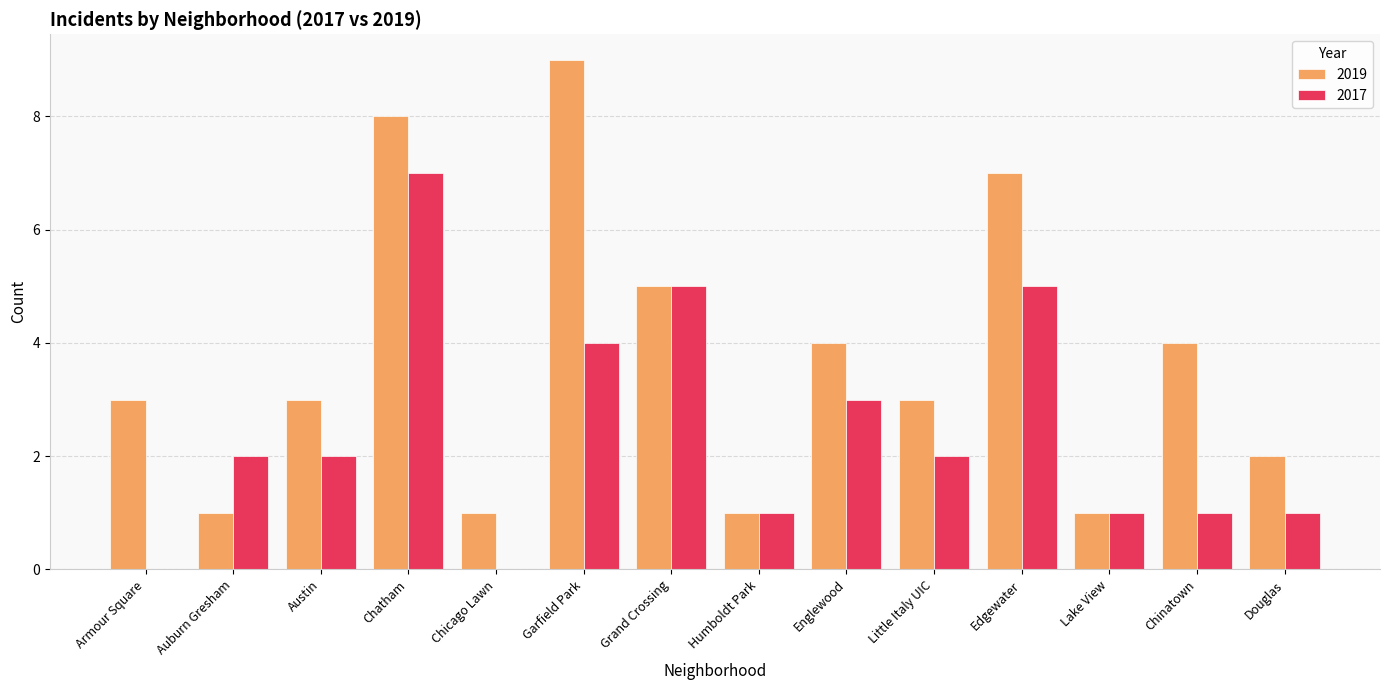

Which series has the largest total across all categories?

2019